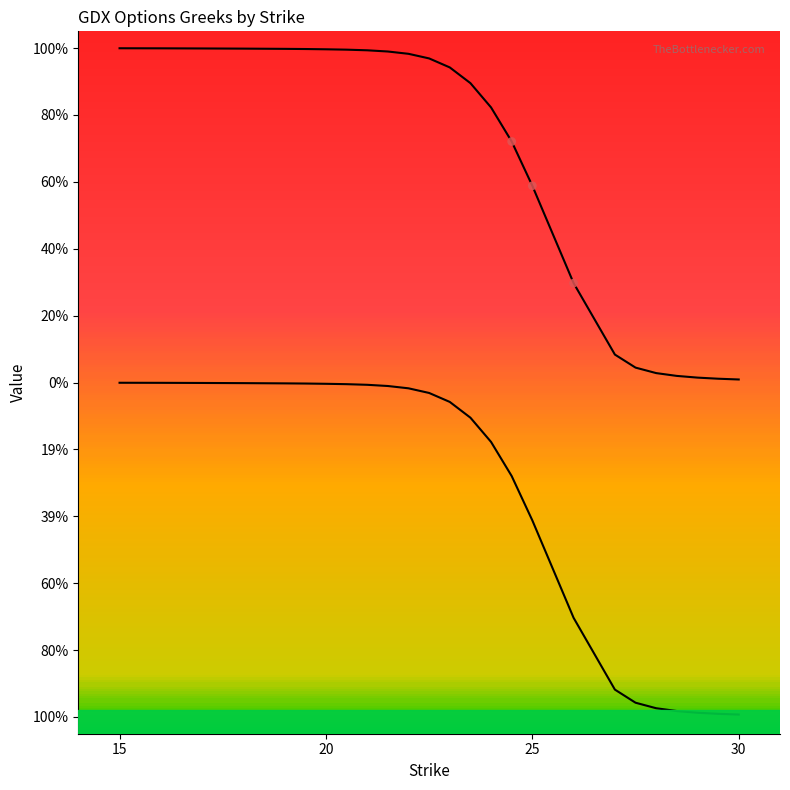

Which series contains the highest Y value?

call_delta